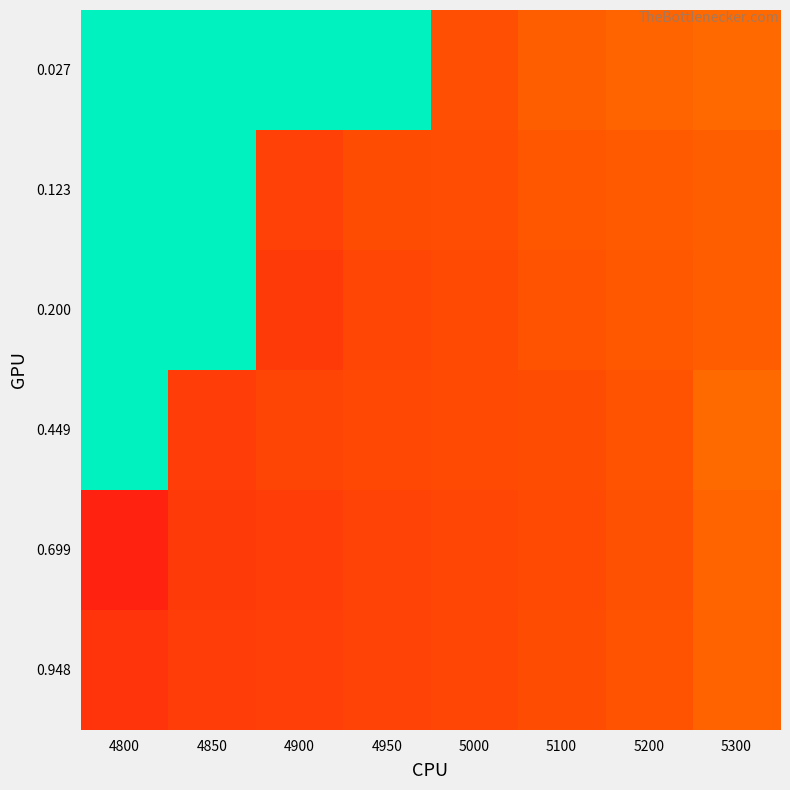

Which category has the lowest value across all series?

4800